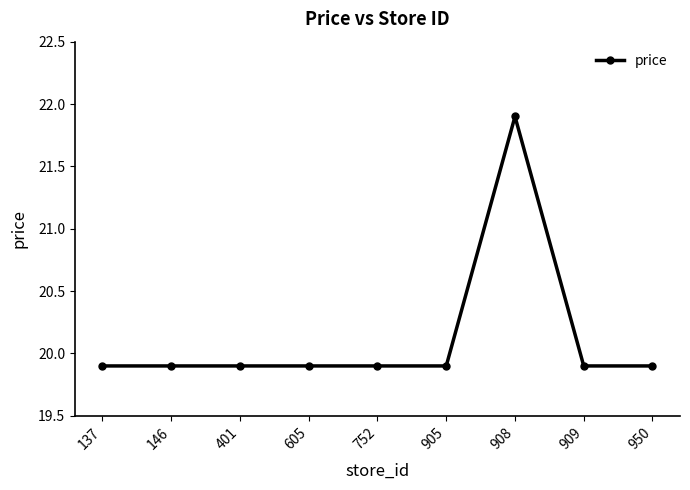

Reading left to right, list all the values displayed in this chart.

19.9	19.9	19.9	19.9	19.9	19.9	21.9	19.9	19.9